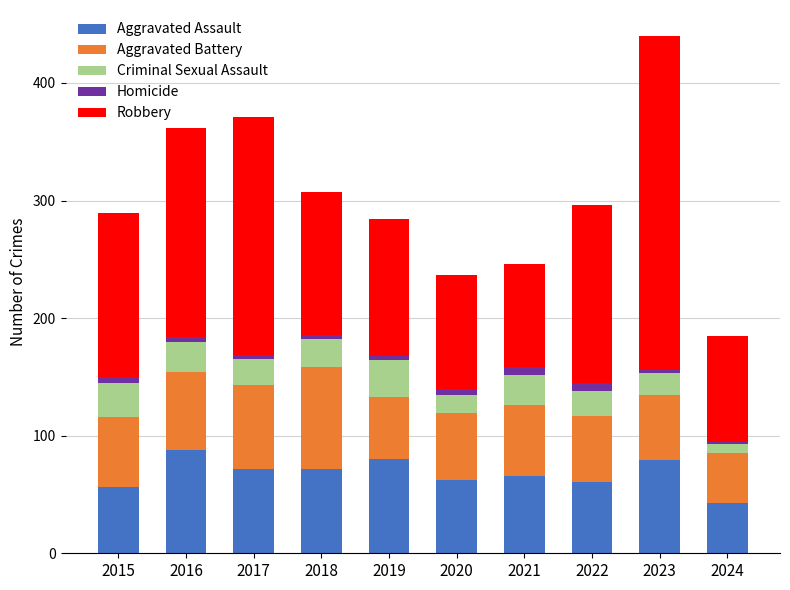

At which category is the sum across all series the highest?

2023